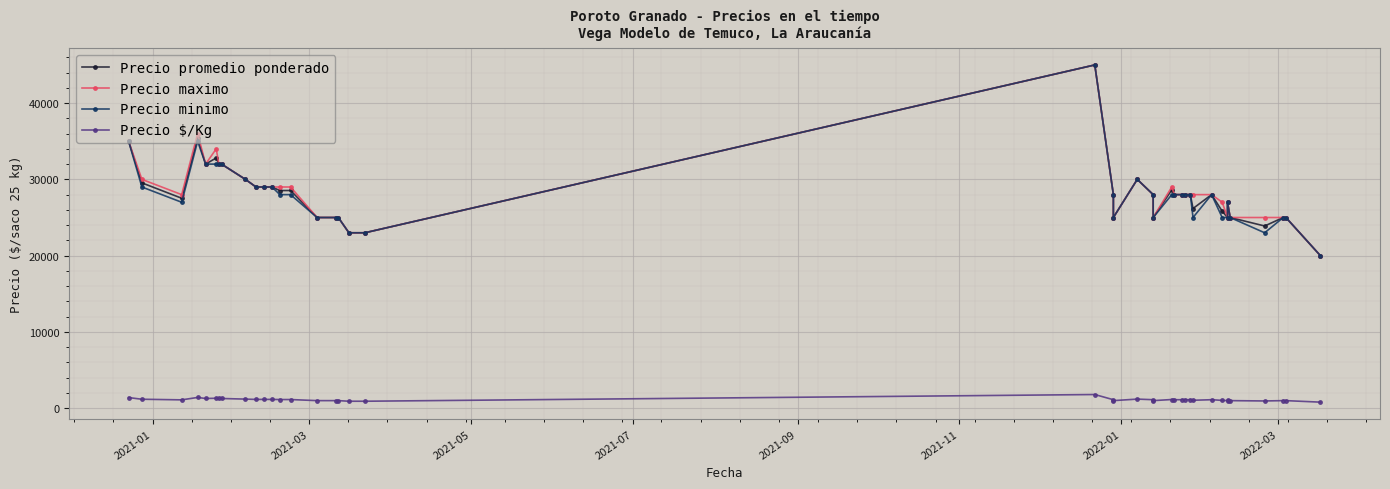

What is the difference between the second highest and minimum values in the Precio minimo series?

15000